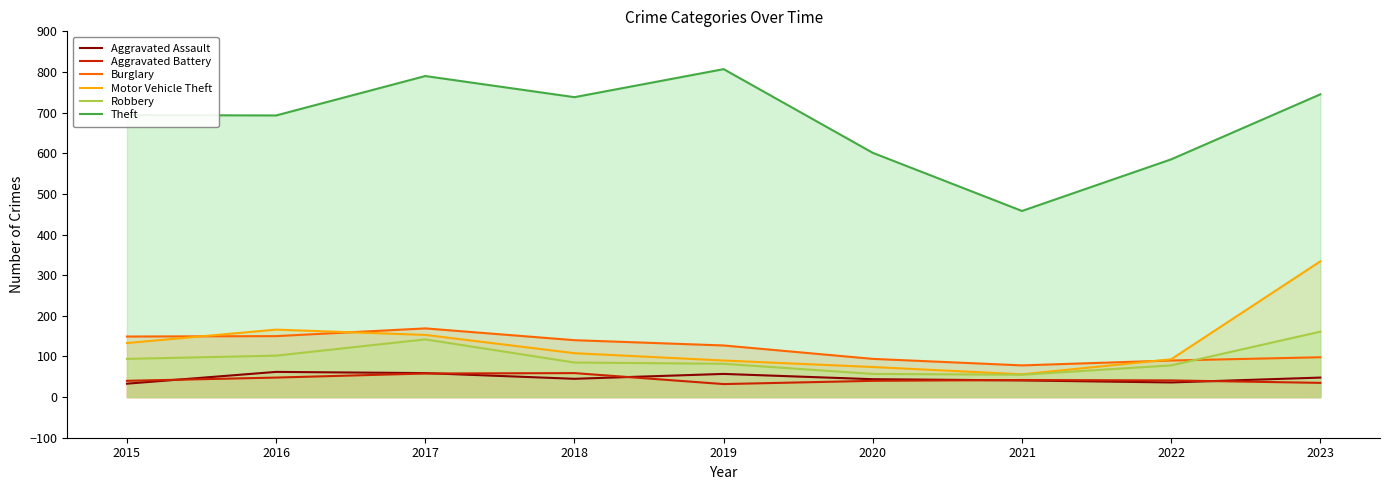

Reading left to right, transcribe all the data shown in this chart.

Aggravated Assault: 2015=33	2016=62	2017=59	2018=45	2019=57	2020=44	2021=41	2022=36	2023=48
Aggravated Battery: 2015=40	2016=48	2017=58	2018=59	2019=32	2020=40	2021=42	2022=41	2023=35
Burglary: 2015=149	2016=150	2017=169	2018=140	2019=127	2020=94	2021=78	2022=90	2023=98
Motor Vehicle Theft: 2015=133	2016=166	2017=153	2018=108	2019=90	2020=74	2021=56	2022=93	2023=334
Robbery: 2015=94	2016=102	2017=142	2018=85	2019=82	2020=57	2021=55	2022=78	2023=161
Theft: 2015=694	2016=693	2017=790	2018=738	2019=807	2020=601	2021=458	2022=585	2023=745